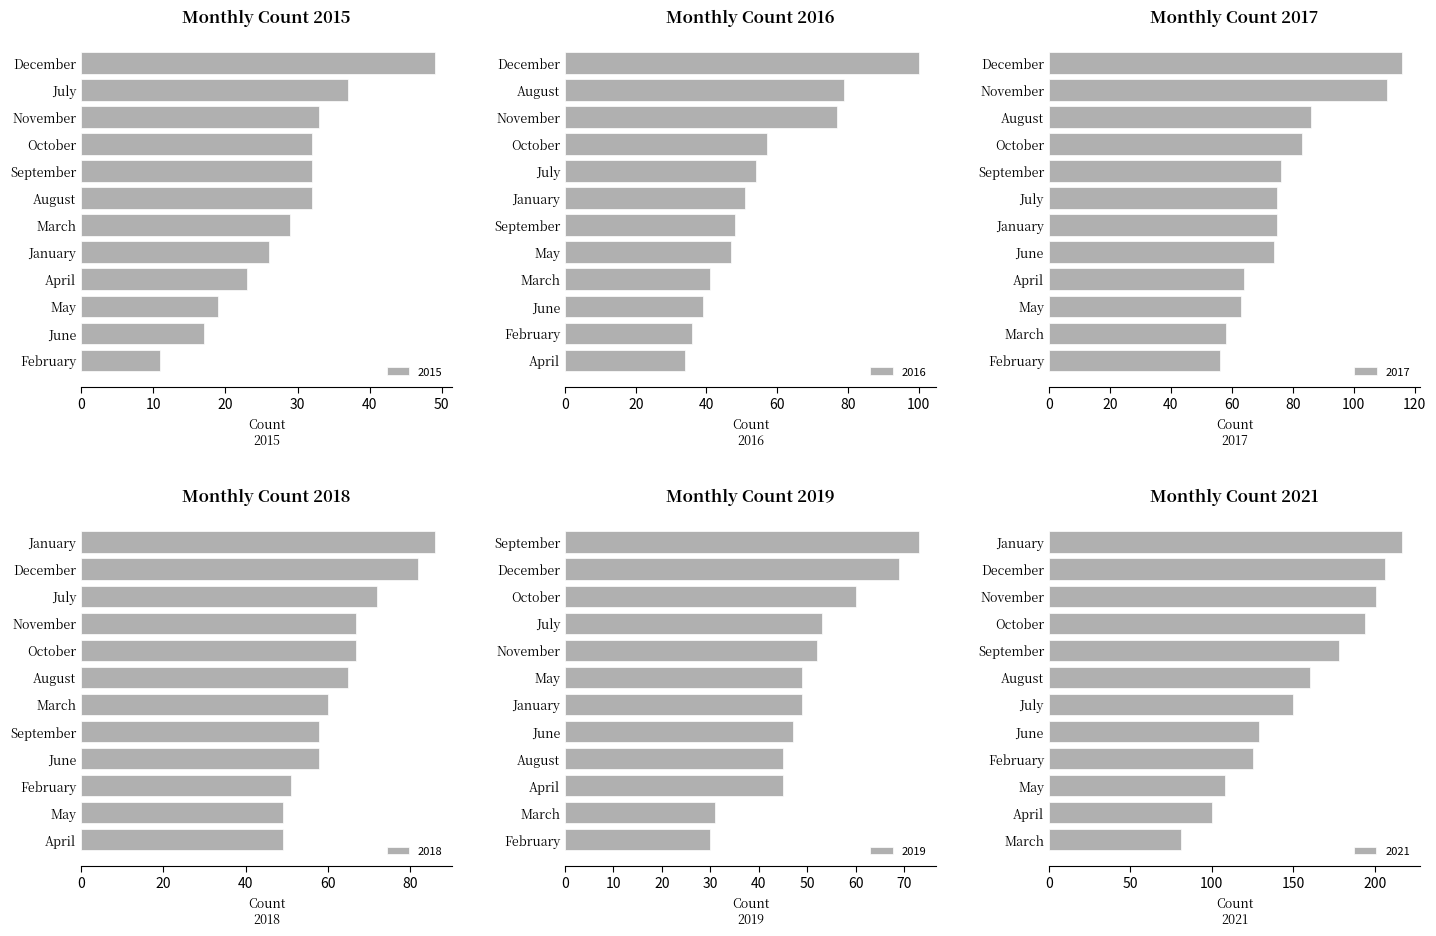

At which label is 2021 closest to 149?

July